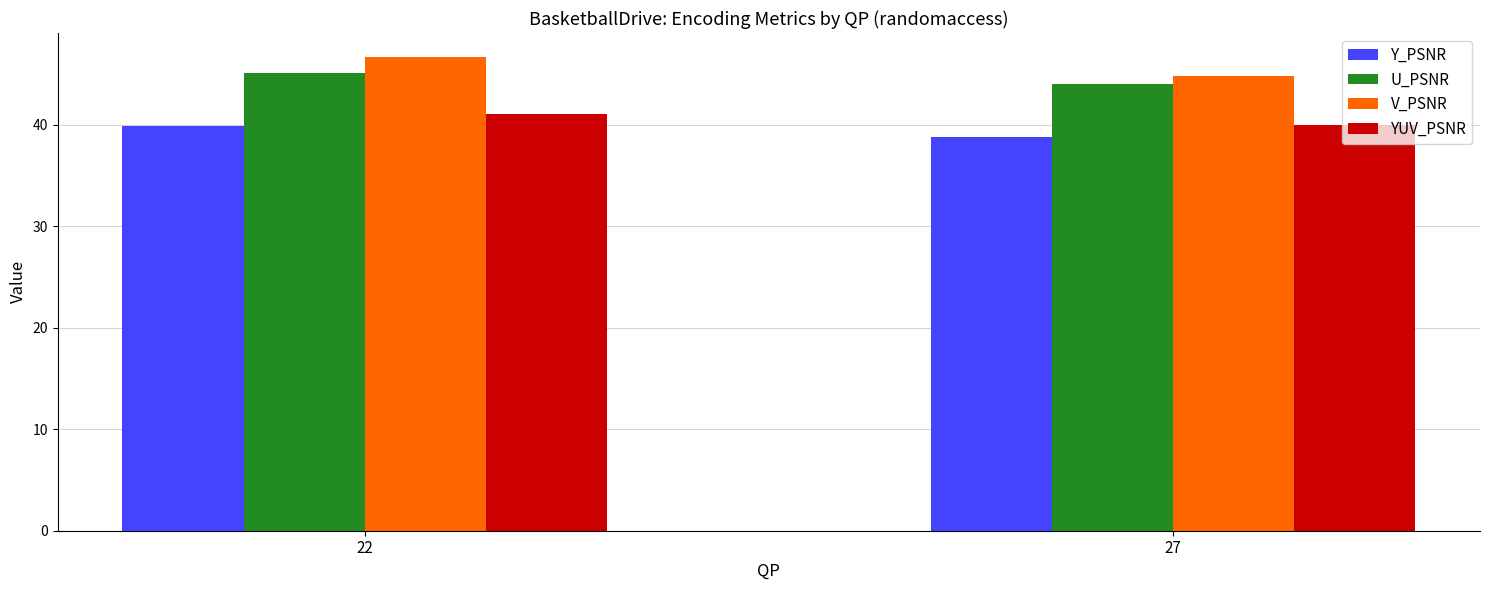

How many groups of bars are there?

2